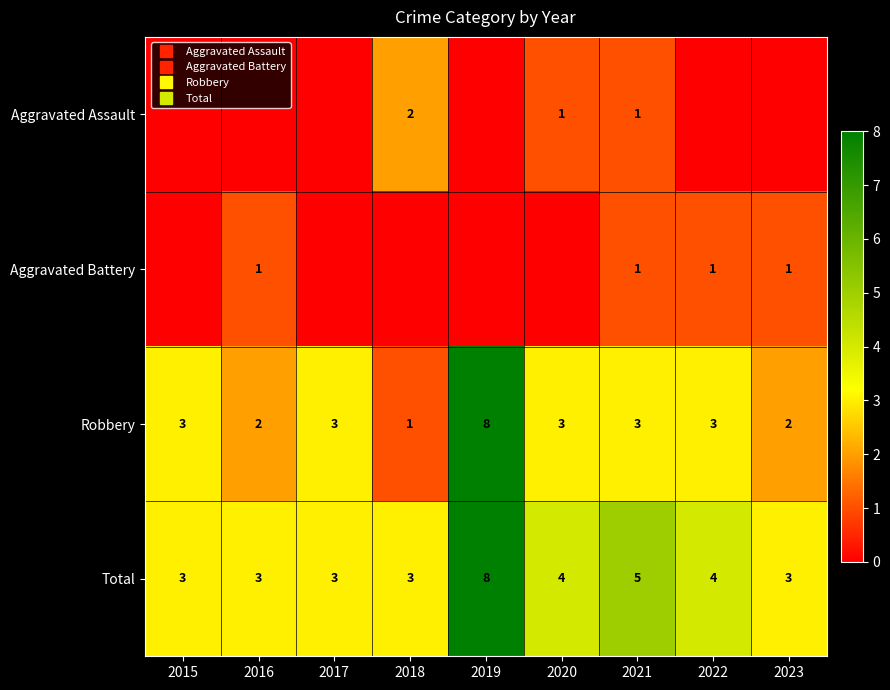

At which label does Aggravated Battery reach its minimum?

2015